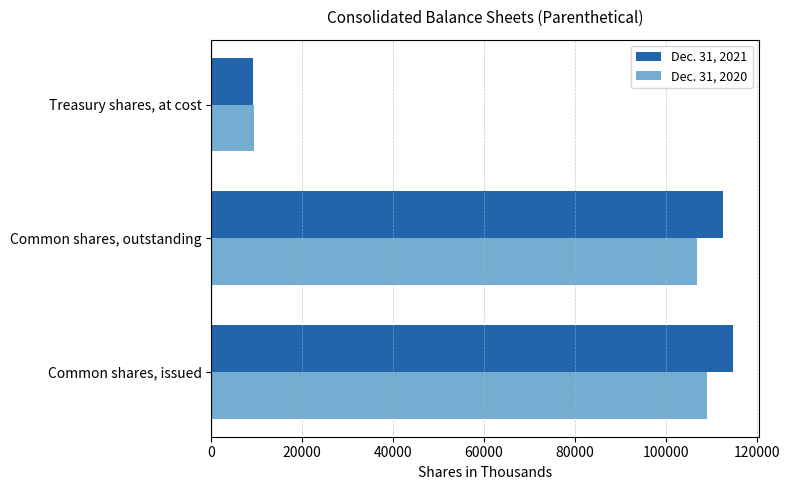

Rank the series by their average value, from lowest to highest.

Dec. 31, 2020, Dec. 31, 2021